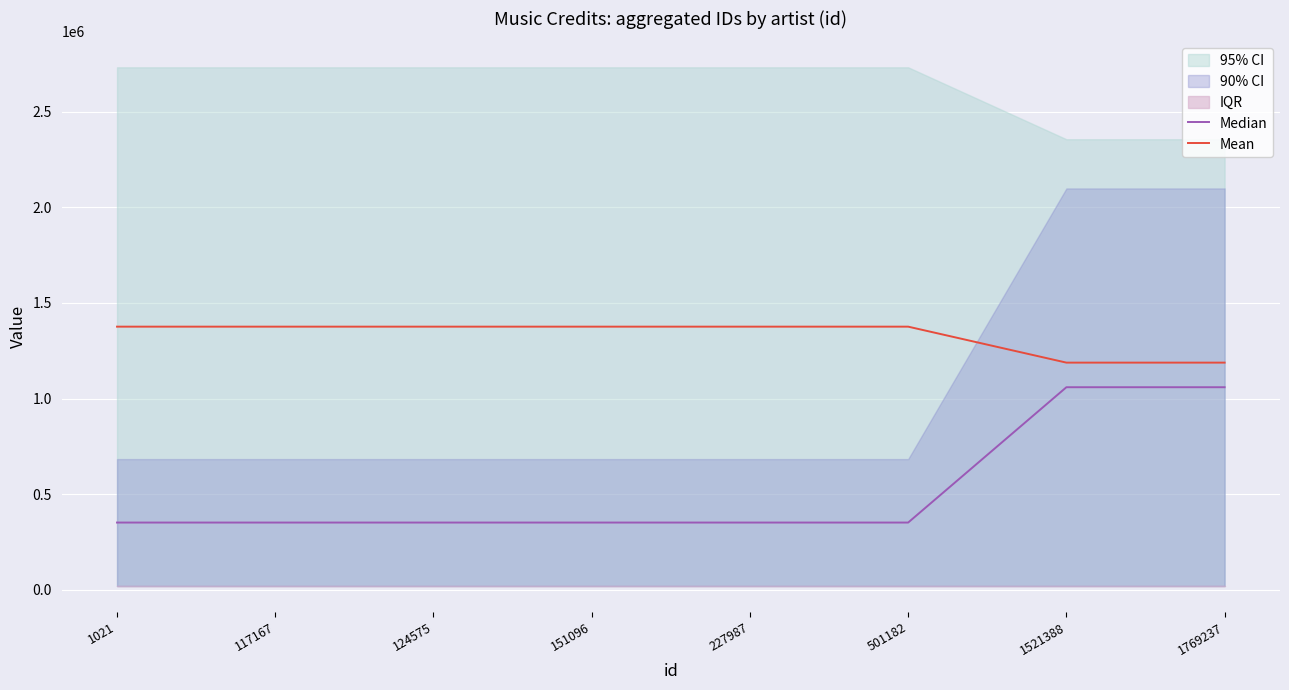

Rank the series by their maximum value, from highest to lowest.

Mean, Median